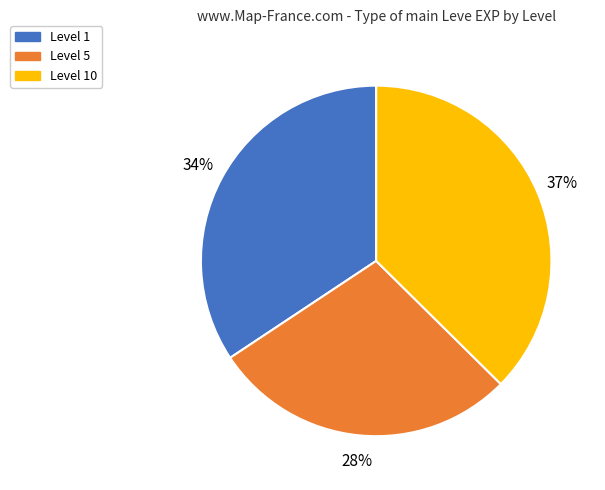

To the nearest percent, what is the average slice percentage?

33%